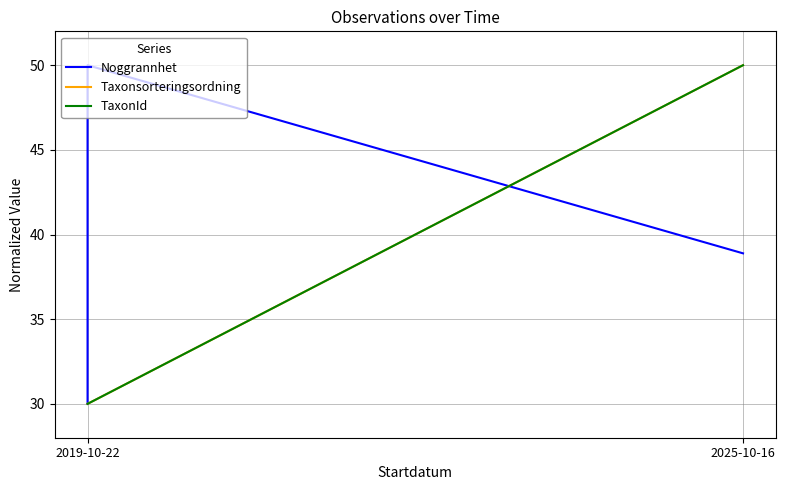

How many lines are shown in the chart?

3